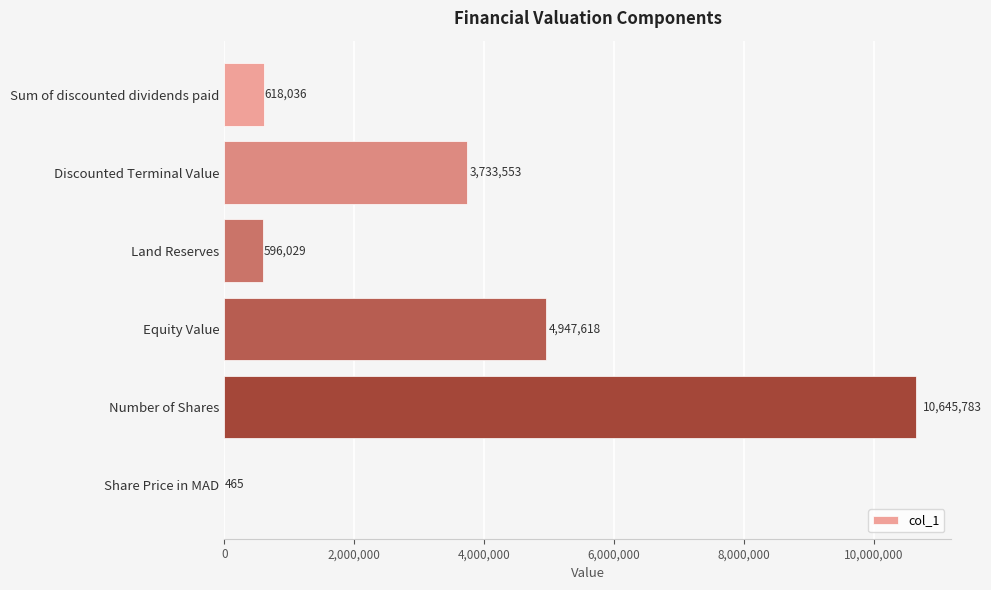

Between Share Price in MAD and Sum of discounted dividends paid, which is larger?

Sum of discounted dividends paid